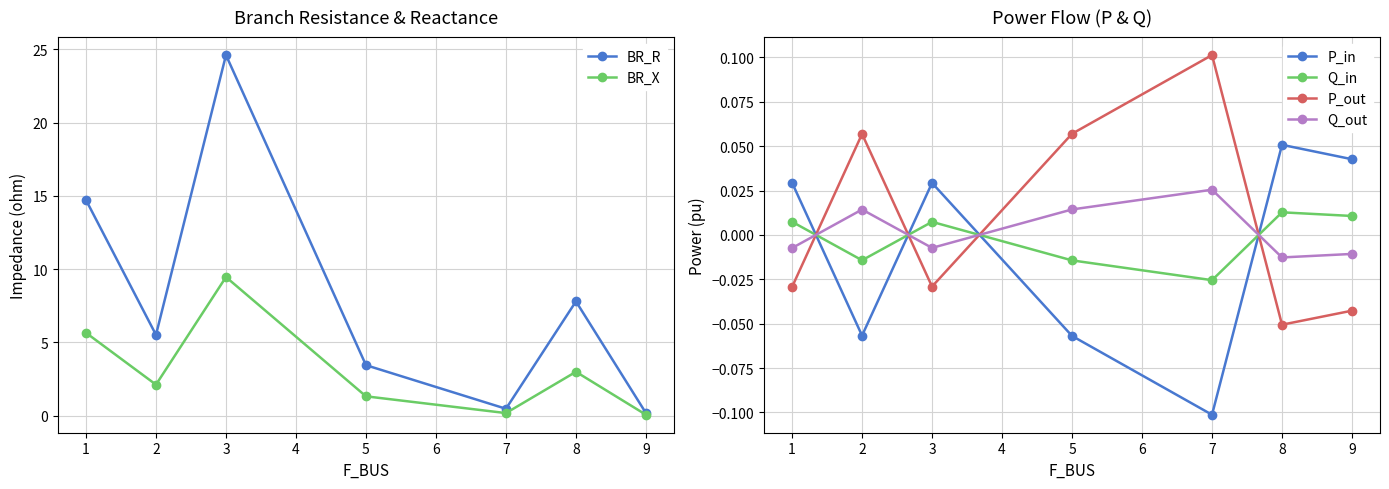

Reading left to right, extract all data points from this chart.

BR_R: 14.7	5.5	24.6	3.5	0.5	7.8	0.2
BR_X: 5.7	2.1	9.5	1.3	0.2	3.0	0.1
P_in: 0.0	-0.1	0.0	-0.1	-0.1	0.1	0.0
Q_in: 0.0	-0.0	0.0	-0.0	-0.0	0.0	0.0
P_out: -0.0	0.1	-0.0	0.1	0.1	-0.1	-0.0
Q_out: -0.0	0.0	-0.0	0.0	0.0	-0.0	-0.0